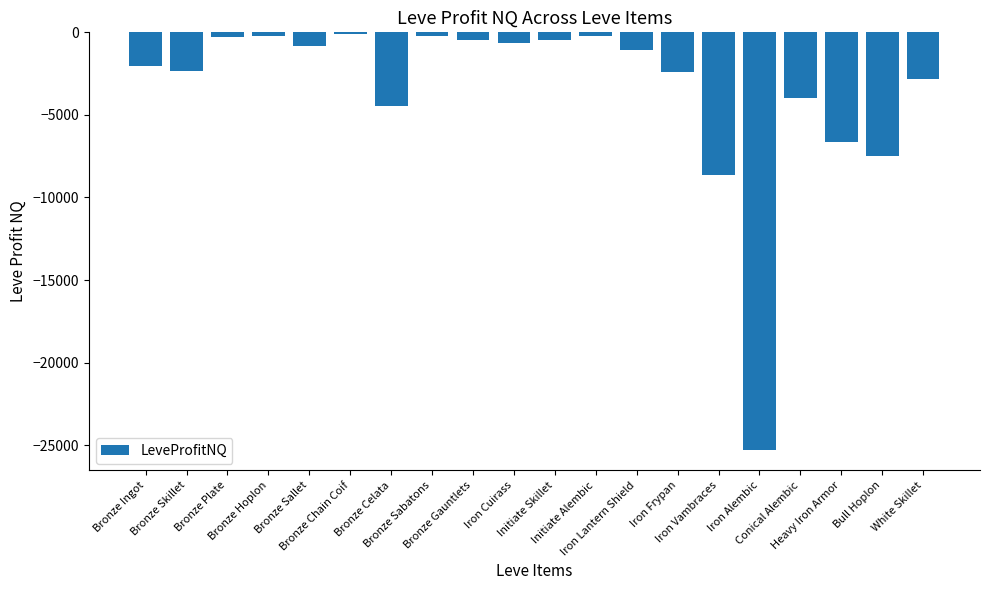

How many values are below -1074?

11